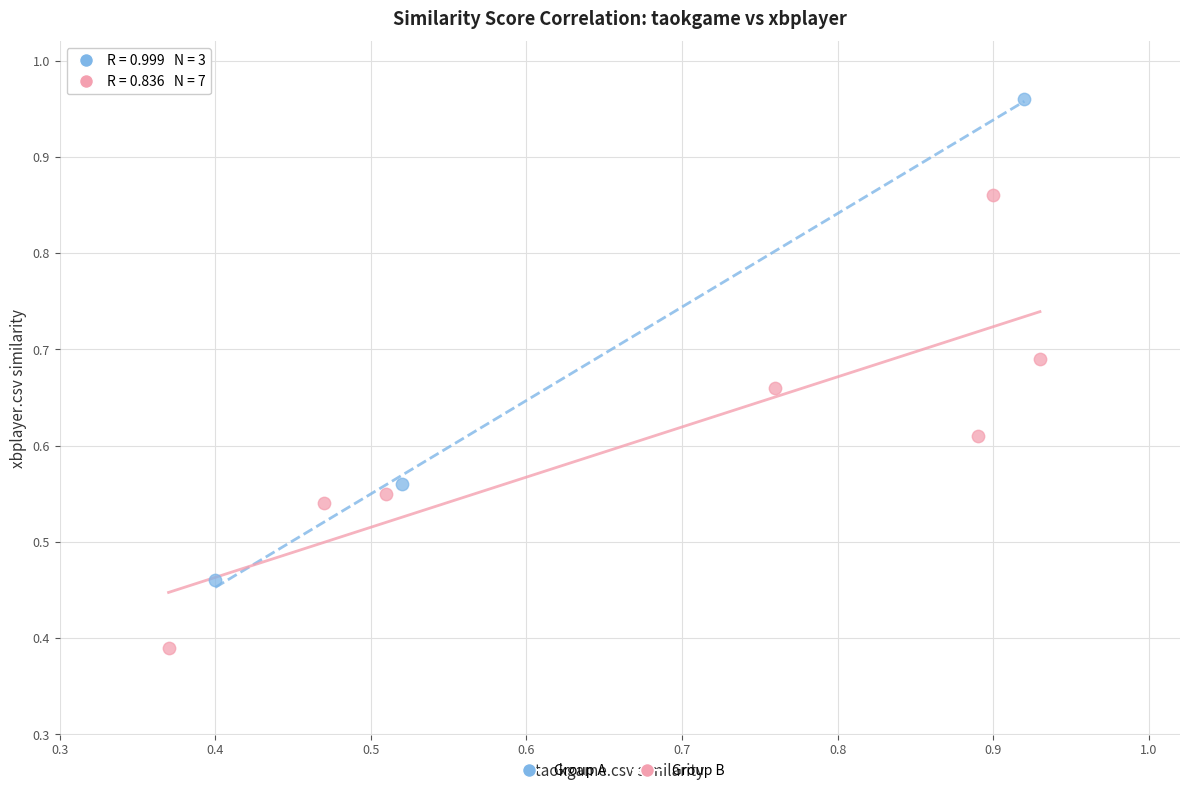

Which series contains the lowest Y value?

Group B